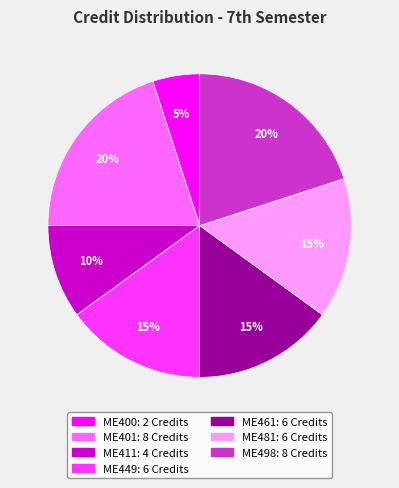

Does any single category account for the majority?

No